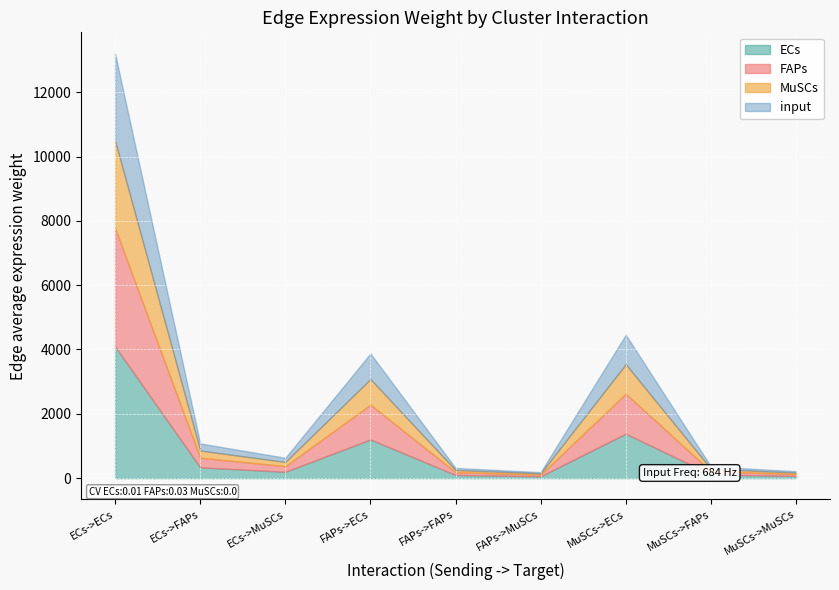

Is the value of Edge total expression weight at FAPs->ECs greater than the value of Edge average expression derived specificity at ECs->FAPs?

Yes